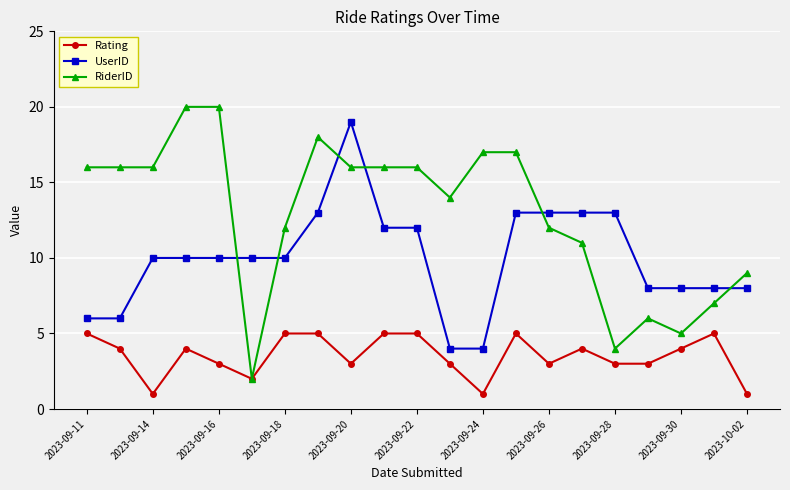

How many times do RiderID and UserID cross each other?

6